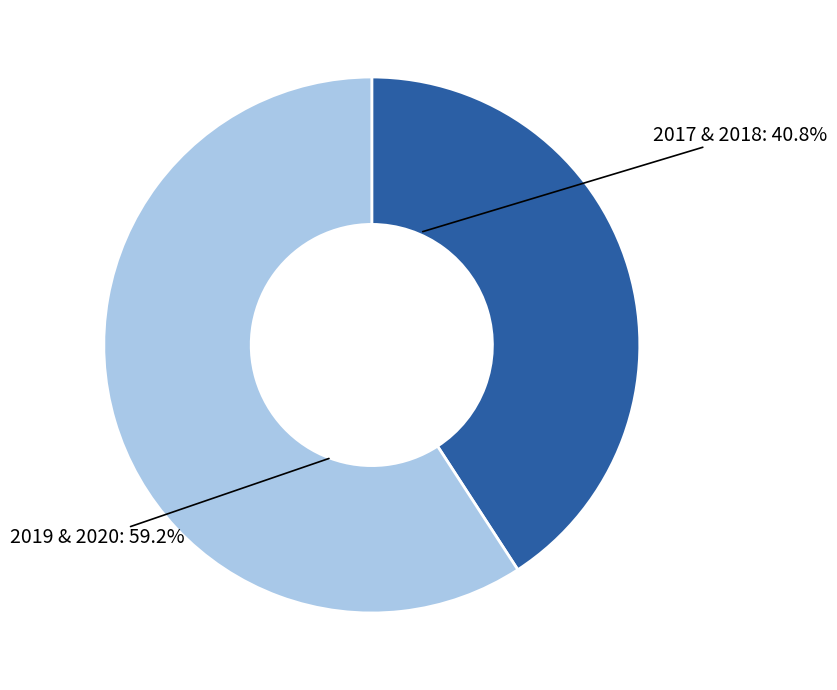

How many segments does this pie chart have?

2